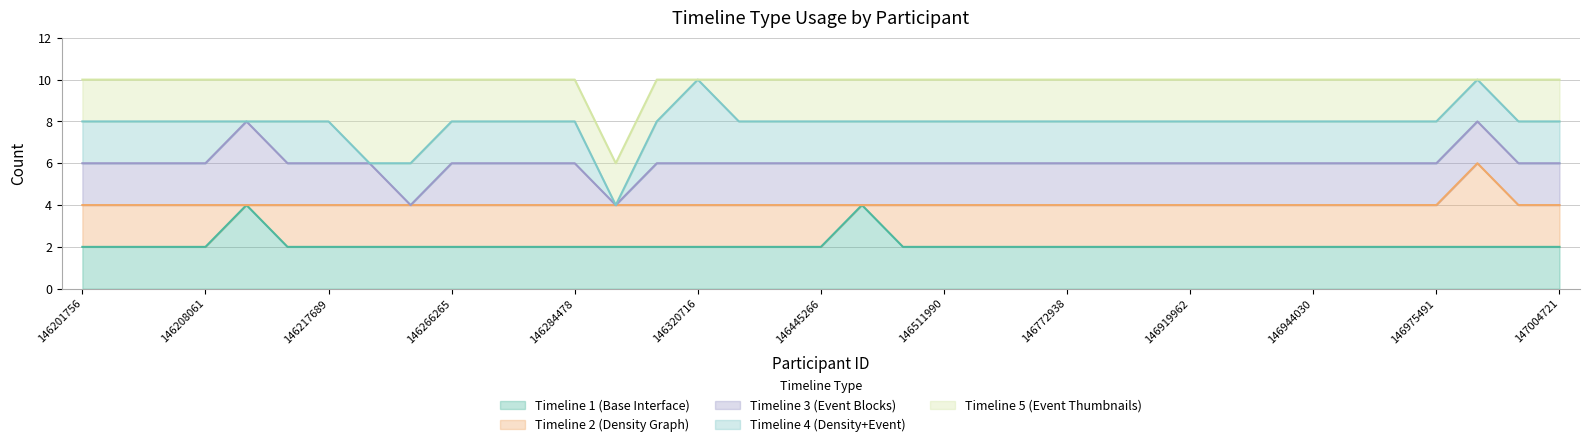

At which category does the chart reach its peak across all series?

146209612